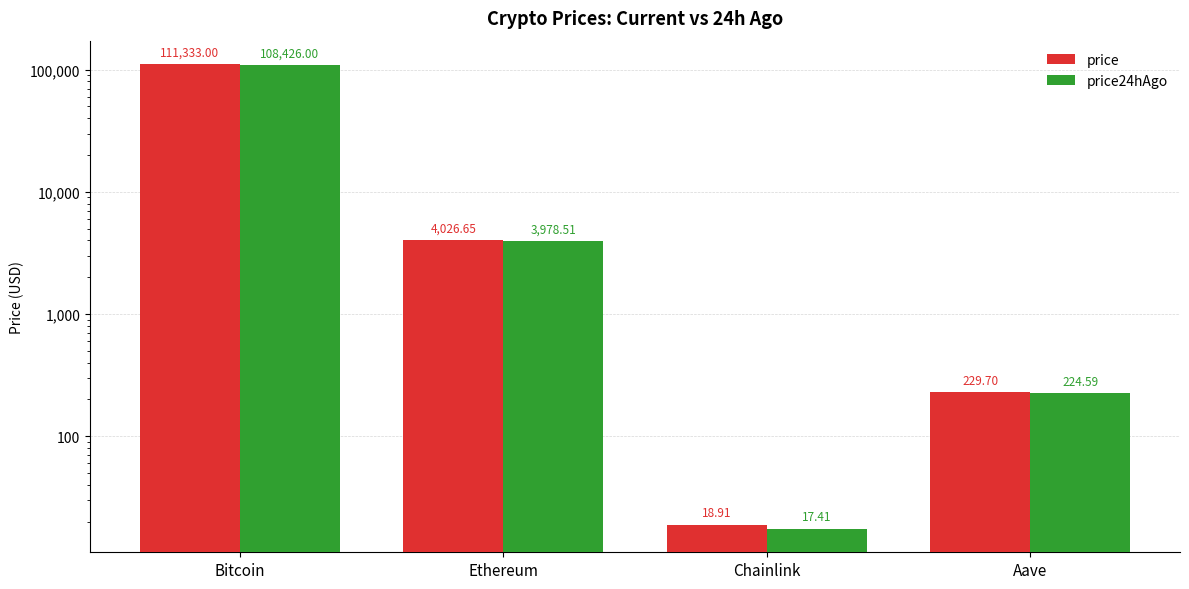

Rank the series at Chainlink from lowest to highest value.

price24hAgo, price